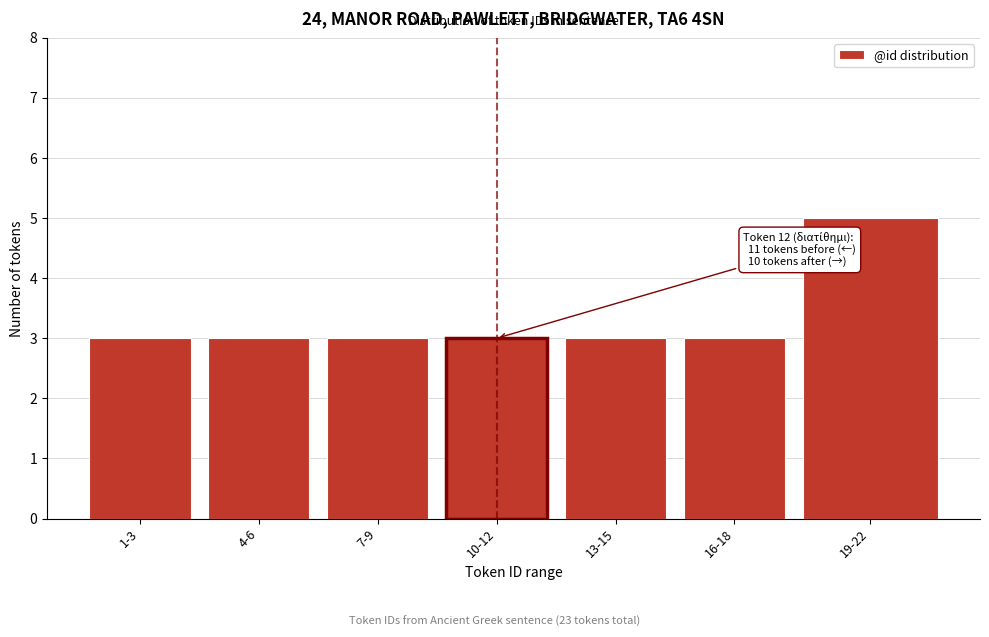

Reading left to right, what are all the values shown in this chart?

3	3	3	3	3	3	5